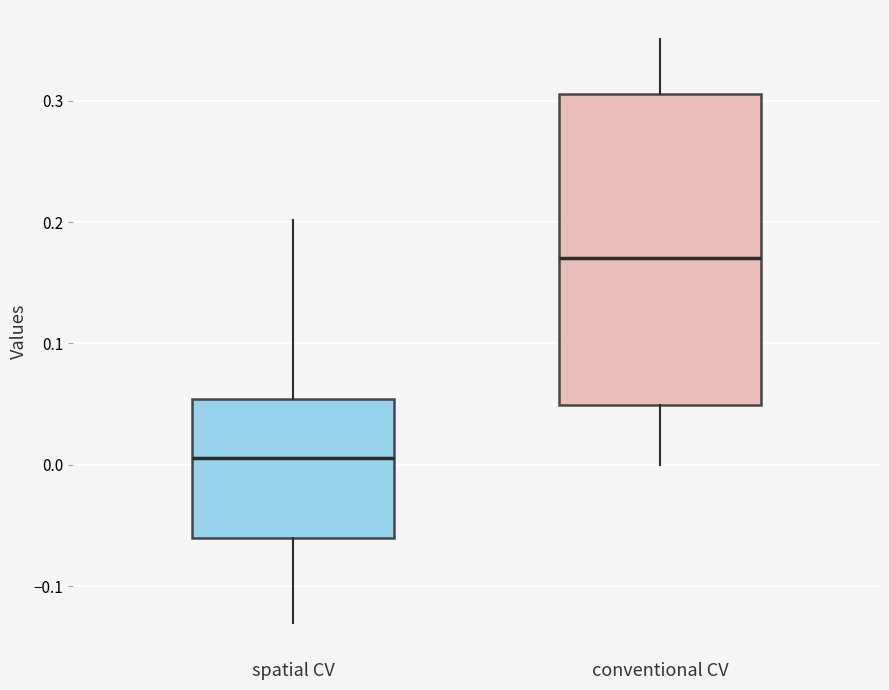

Where is the lower edge of the box for conventional CV on the y-axis? The values are not printed on the chart, so give them approximately, as read against the axis.

0.05